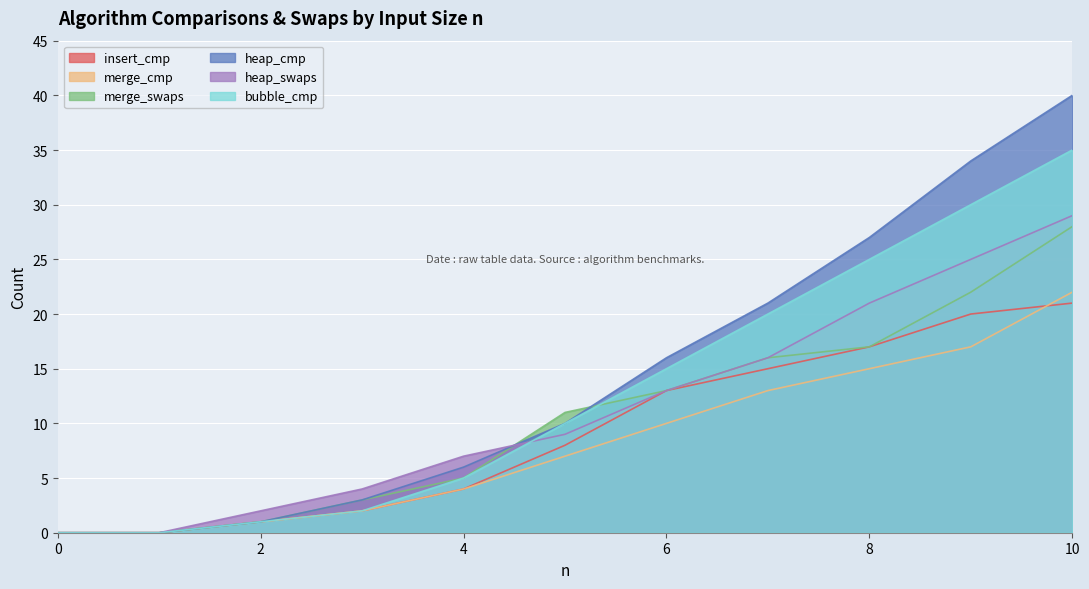

True or false: bubble_cmp and insert_cmp intersect in this chart.

False